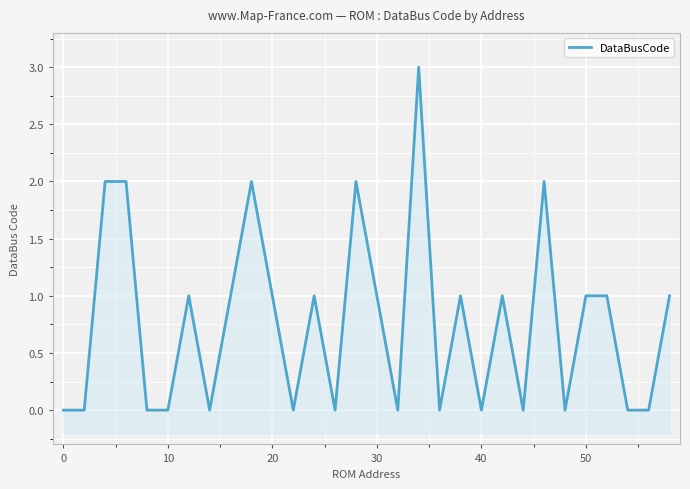

How many values exceed 1?

6